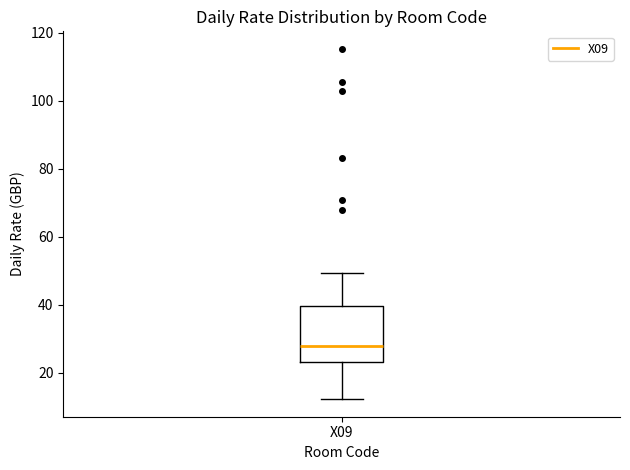

Where is the lower edge of the box for X09 on the y-axis? The values are not printed on the chart, so give them approximately, as read against the axis.

24